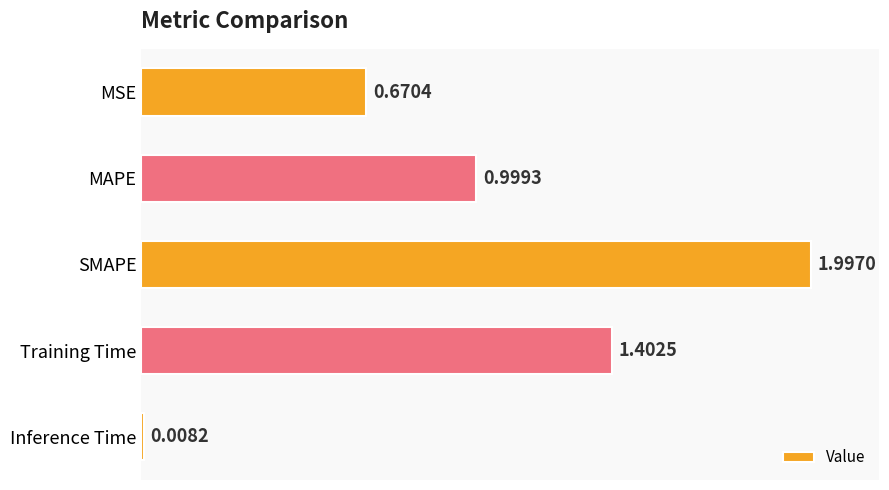

At which category does the chart reach its peak across all series?

SMAPE